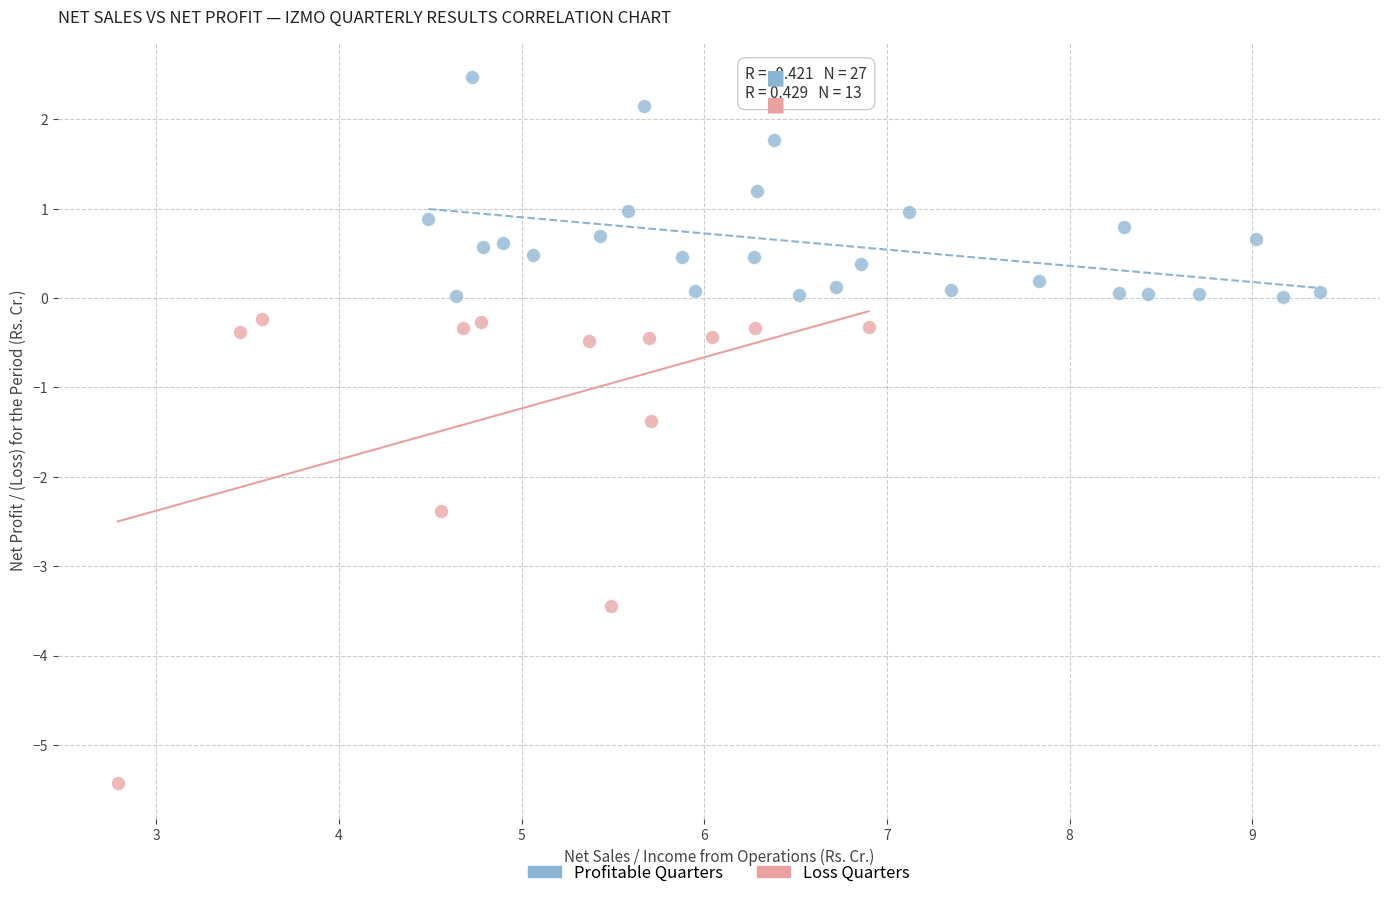

Which series has the largest Y range (max minus min)?

Loss Quarters